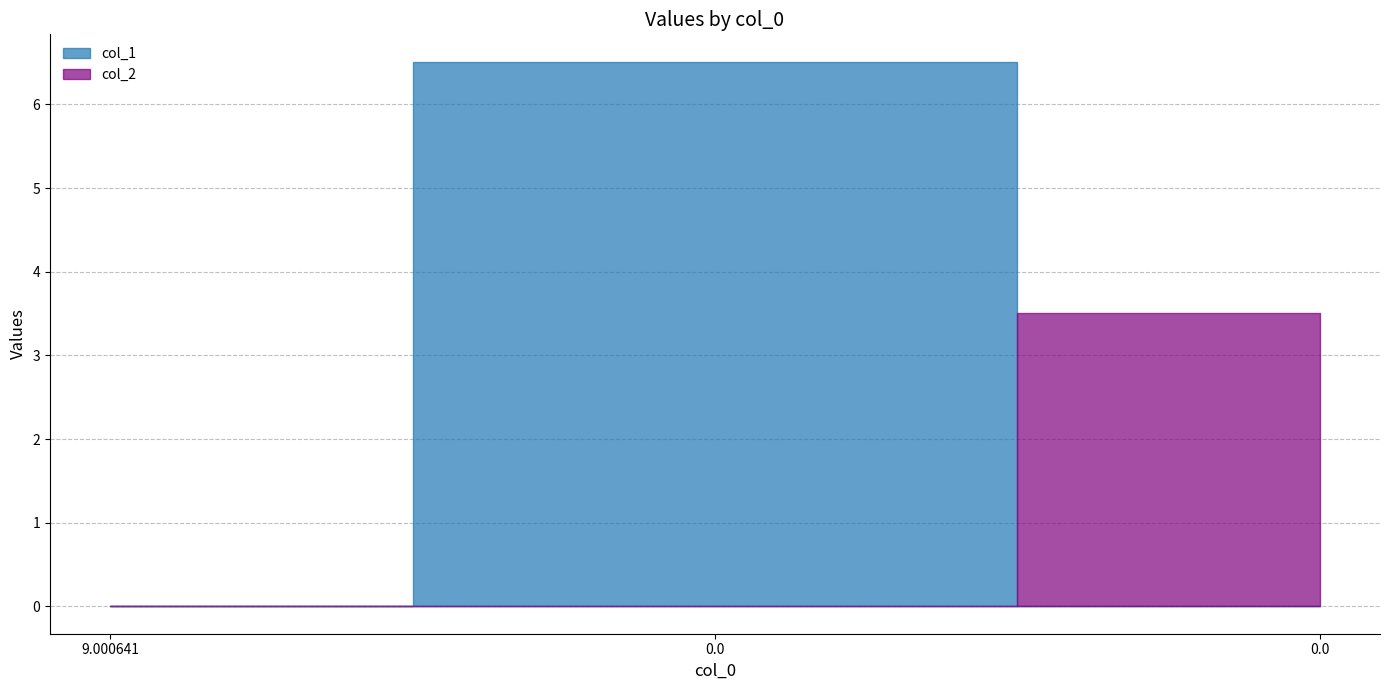

What value does the col_1 series have at 0.0?

6.5